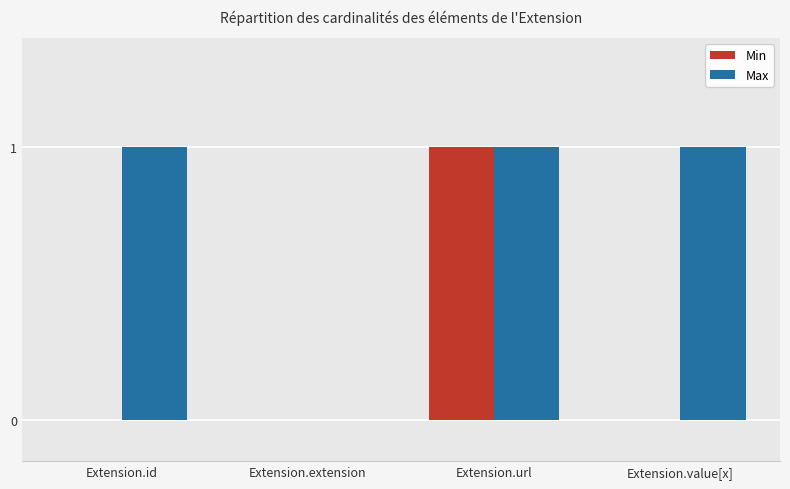

Count the Max values in the range 1 to 2.

3